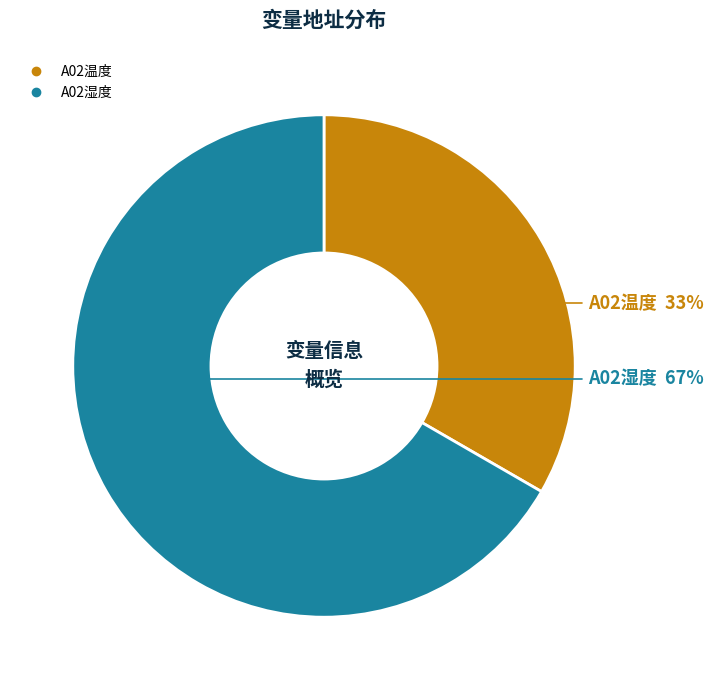

How many slices are in this pie chart?

2